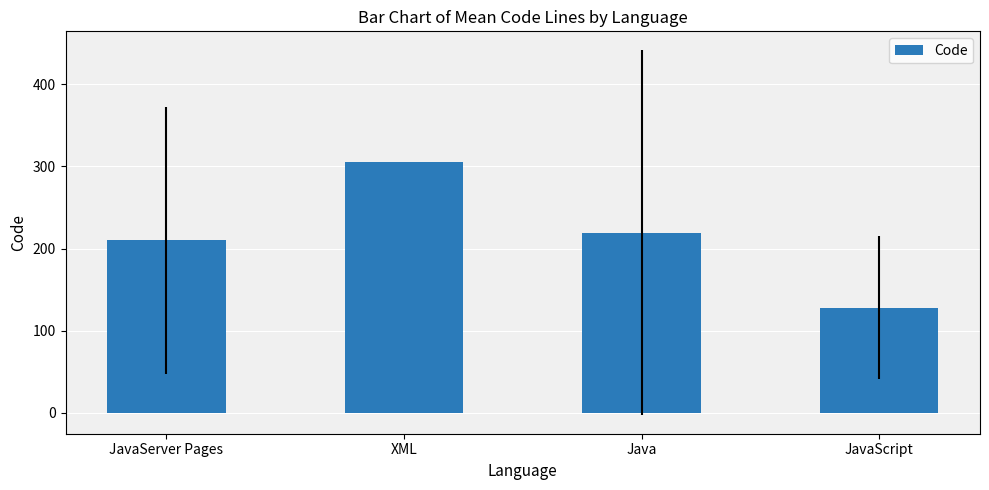

What position from the left is Java?

3